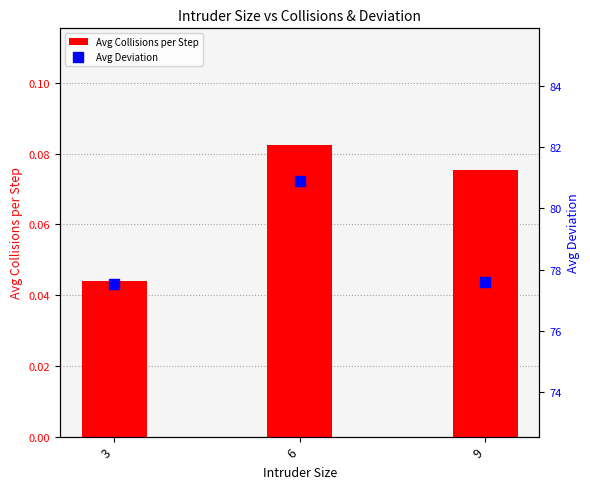

Between 6 and 3, which is larger?

6